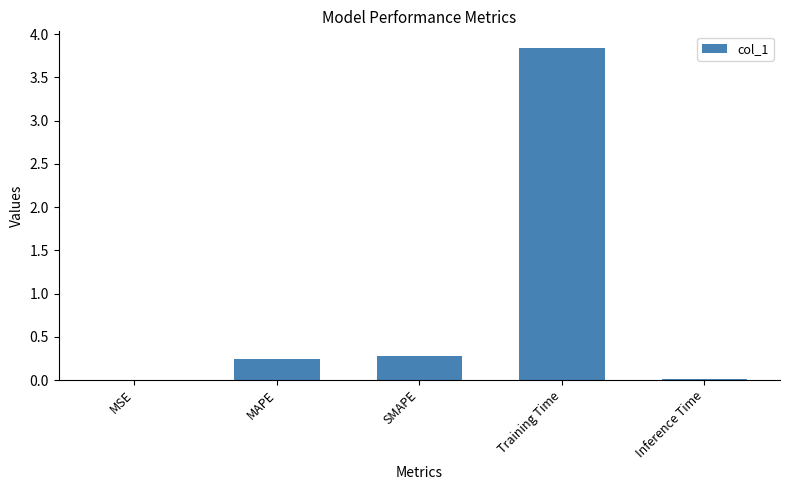

What is the change in value from SMAPE to Training Time?

+3.6